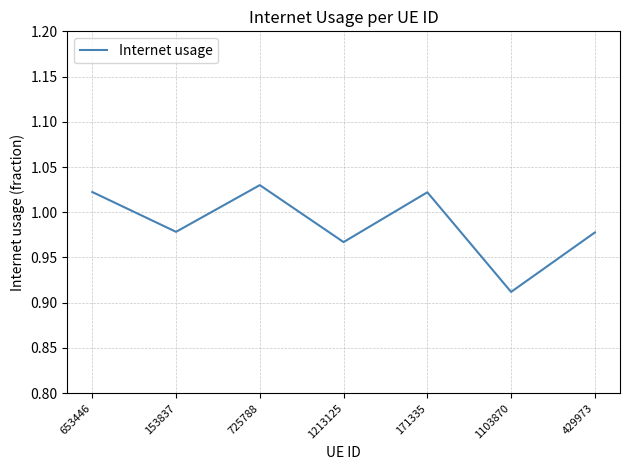

Is it true that the value at 153837 is 0.4?

False